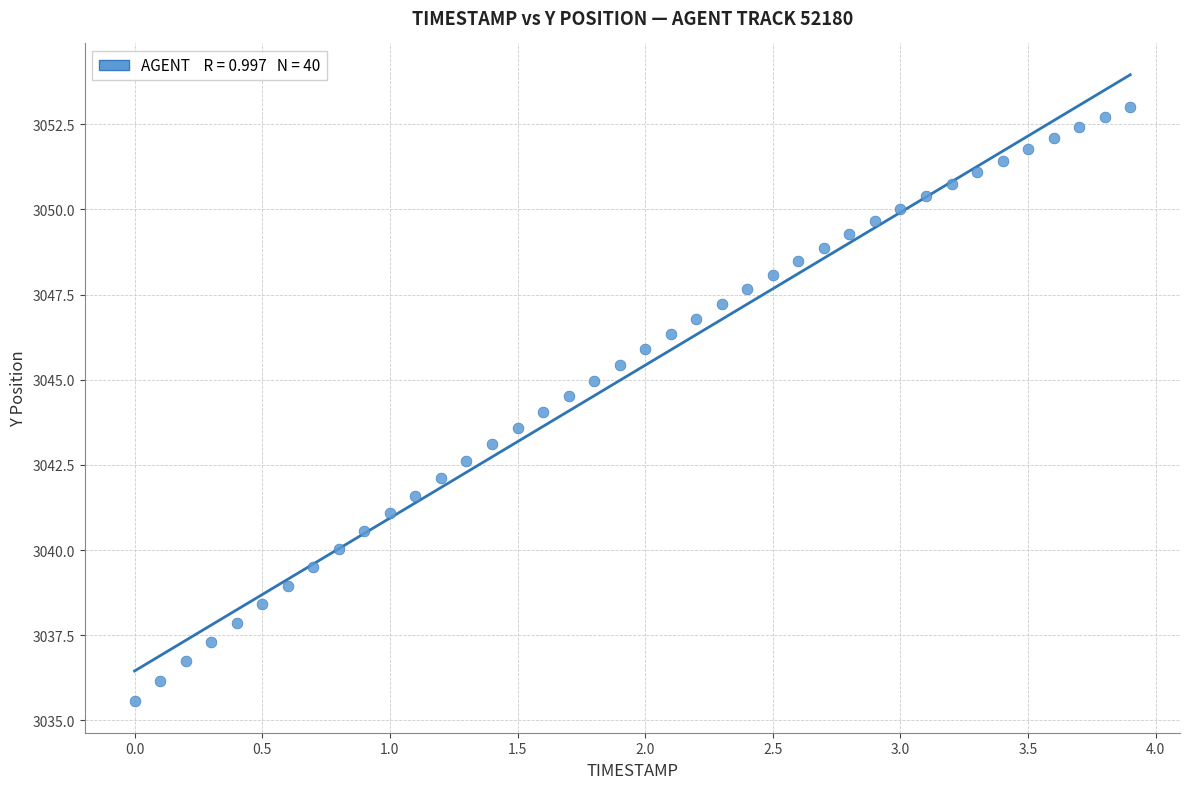

What is the range of X values (max minus min)?

3.9